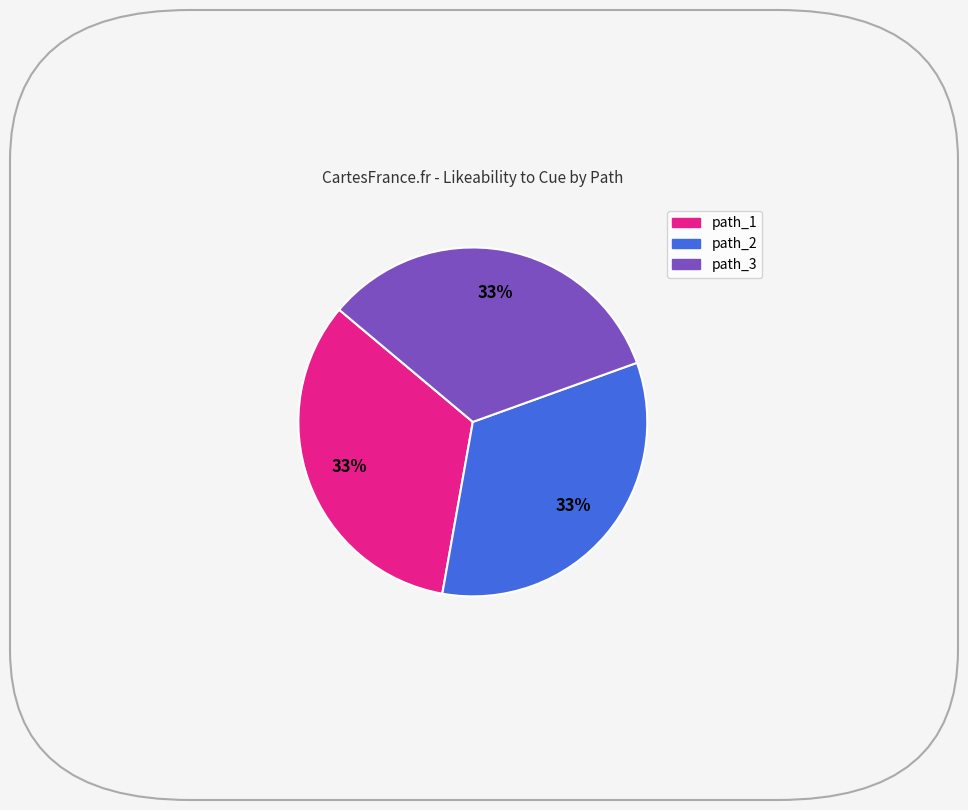

The path_1 slice represents 33% of the pie. True or false?

True